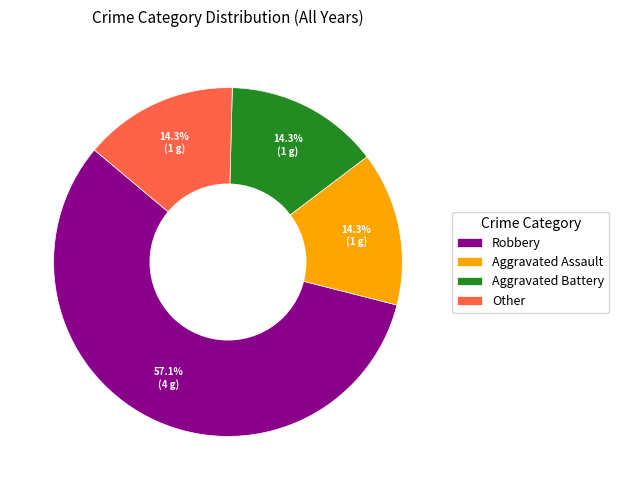

Which slice is the largest?

Robbery